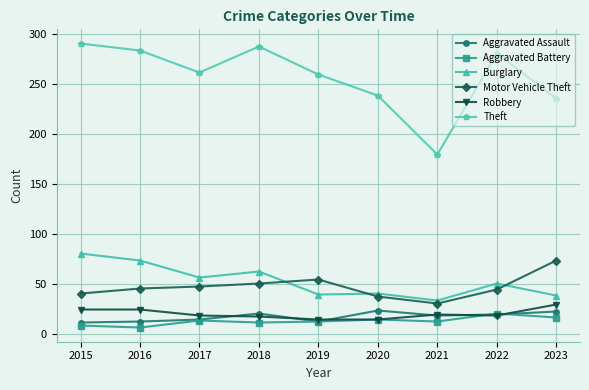

What is the value of the Aggravated Assault point at the 9th from the left?

22